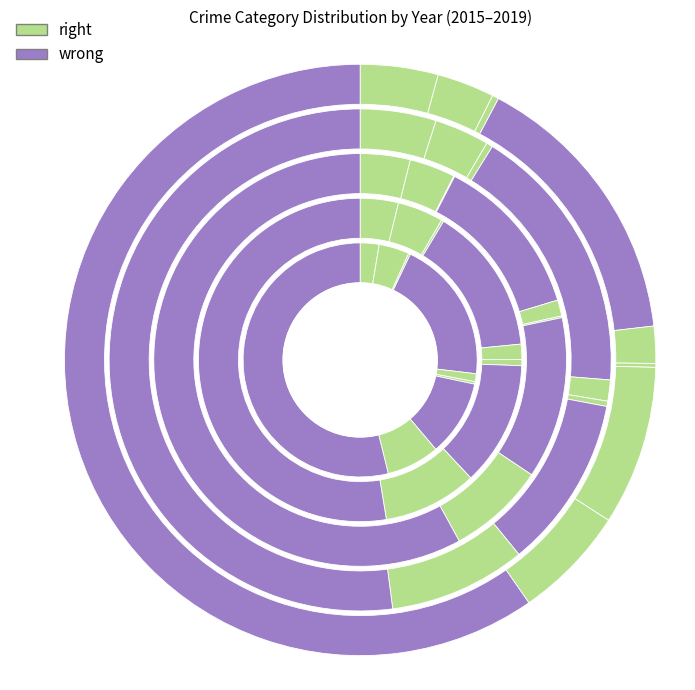

Is there a majority slice in this chart?

Yes